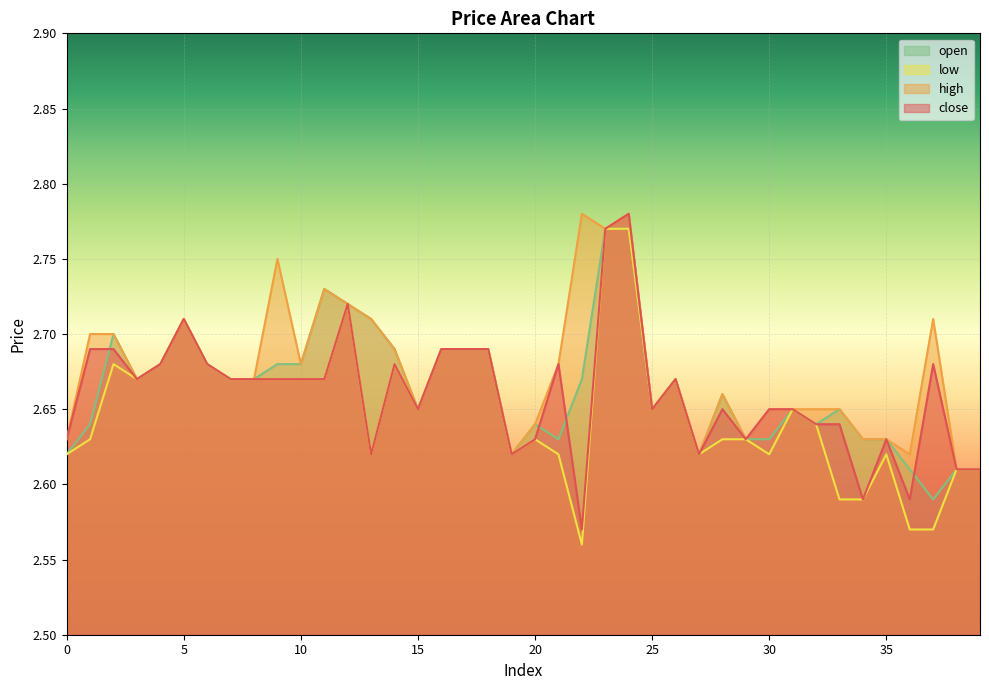

At which label is open closest to 2?

37